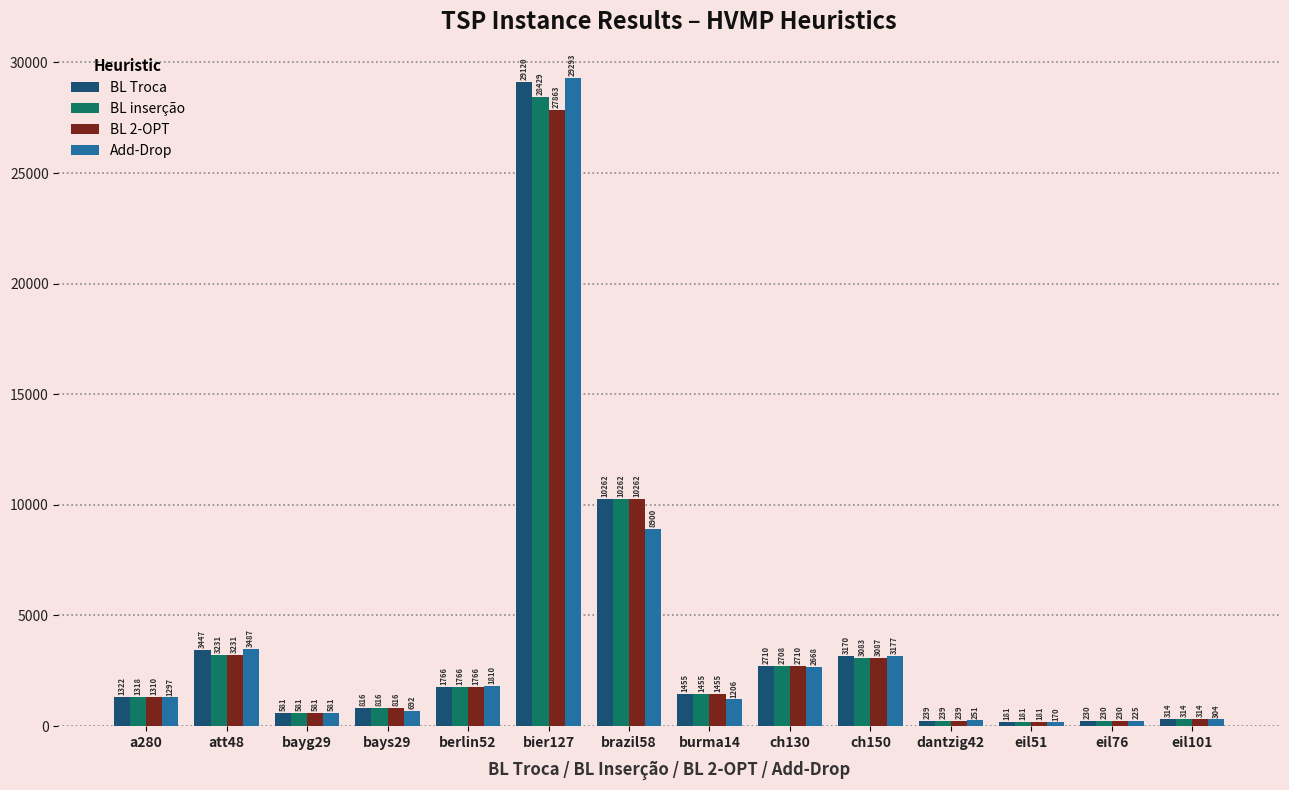

At which category is the sum across all series the highest?

bier127